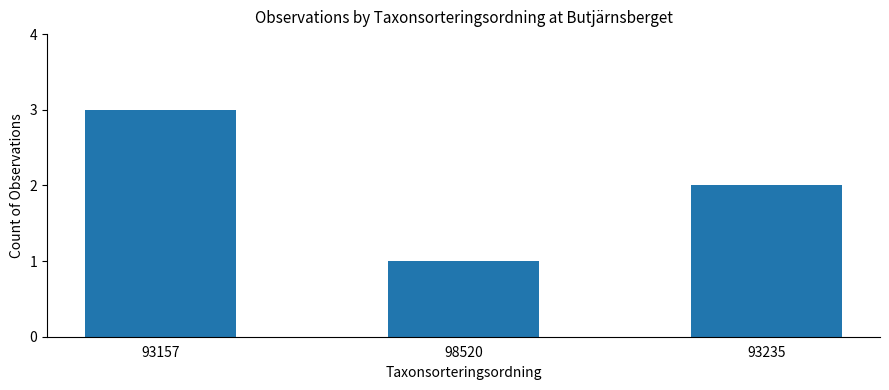

Approximately how many times larger is the value at 93235 compared to 98520?

2.0